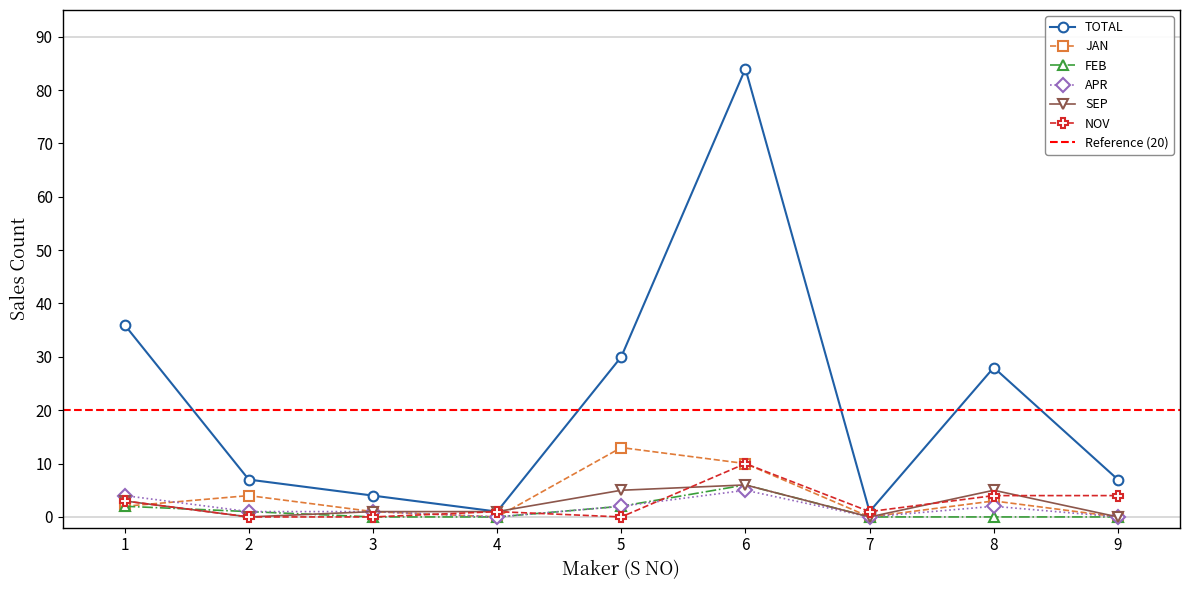

At which category does TOTAL reach its first local valley?

4